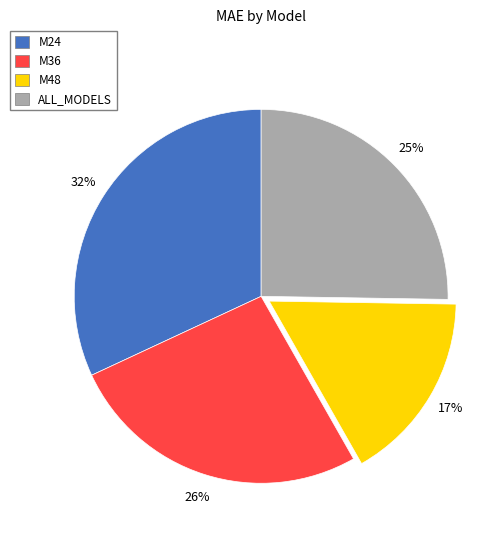

Which slice is the smallest?

M48